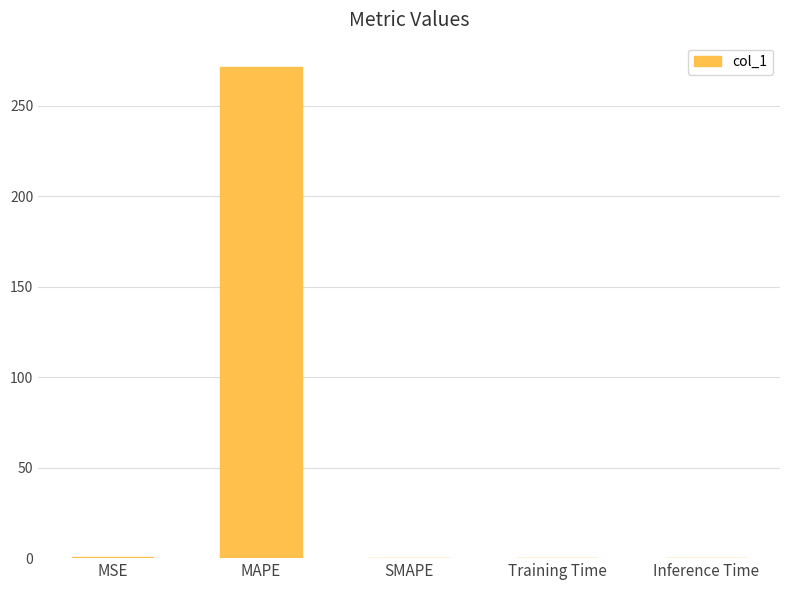

What value does the data have at MAPE?

271.2